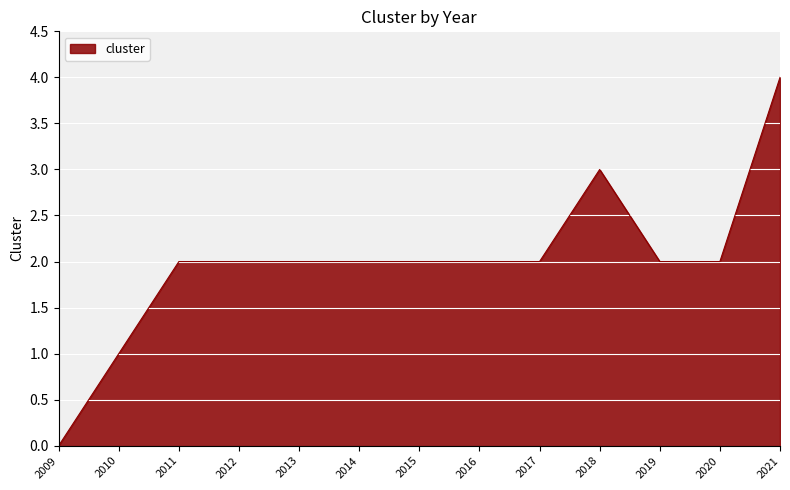

Reading right to left, what are all the values shown in this chart?

2021=4	2020=2	2019=2	2018=3	2017=2	2016=2	2015=2	2014=2	2013=2	2012=2	2011=2	2010=1	2009=0